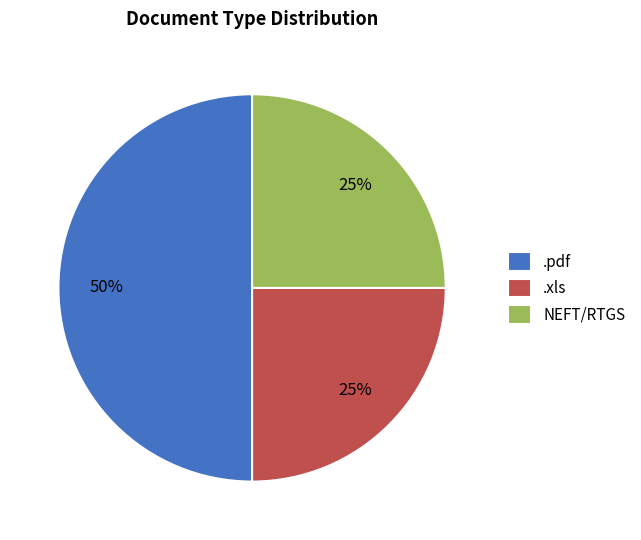

What is the ratio of the value at .pdf to the value at .xls?

2.0